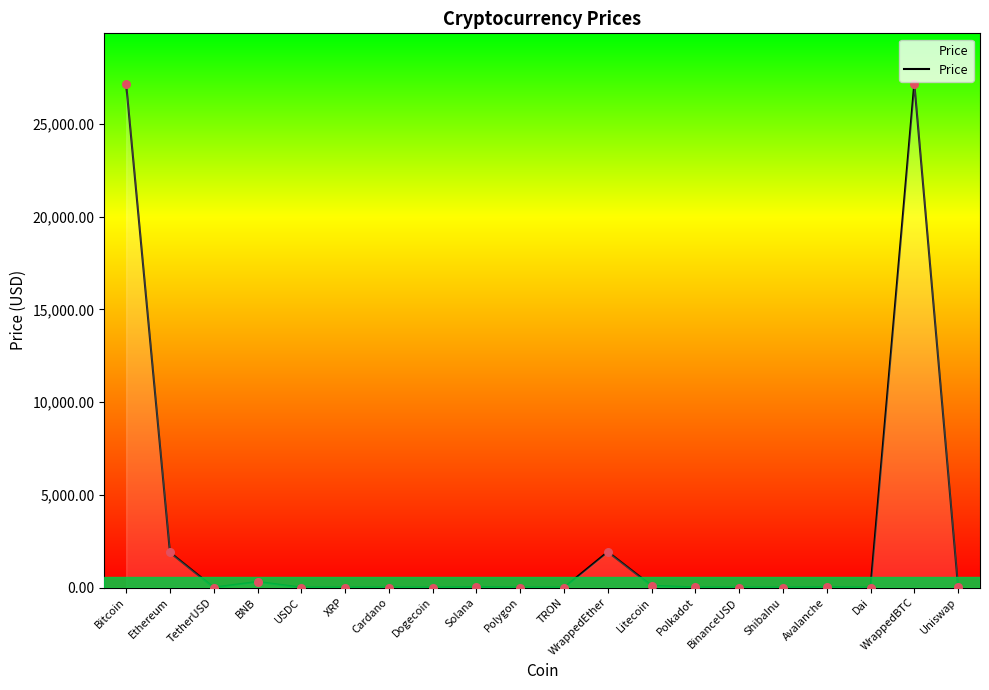

What is the change in value from BNB to Dogecoin?

-306.6